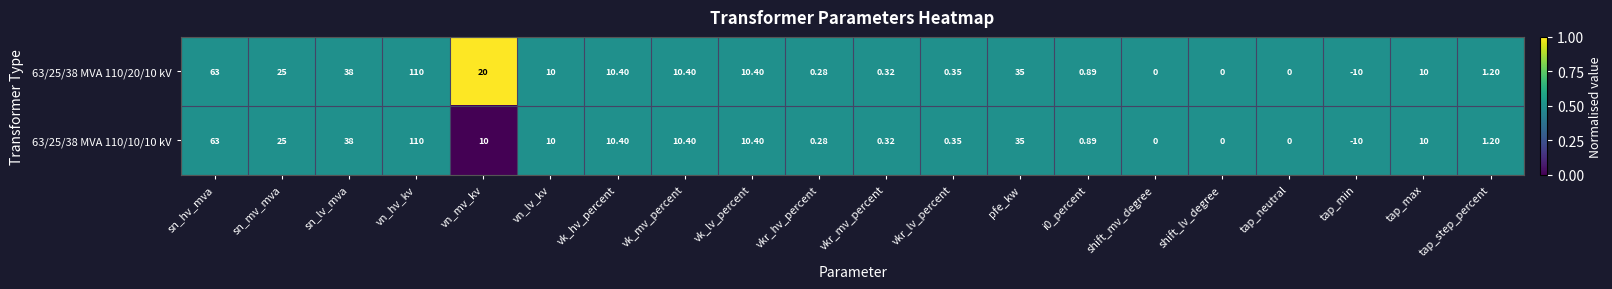

At which category is the sum across all series the highest?

vn_hv_kv